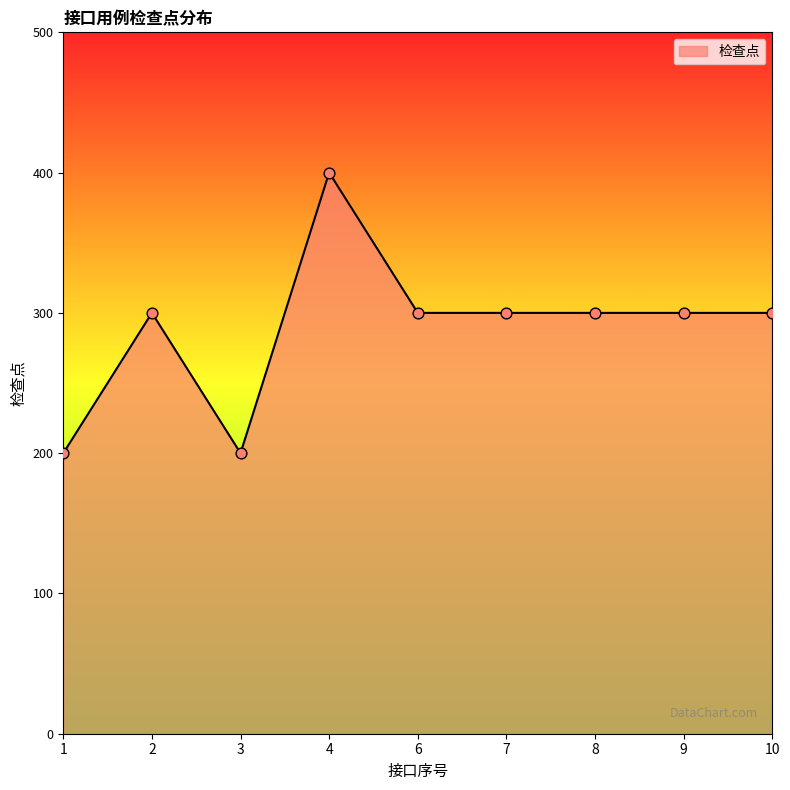

What is the ratio of the value at 4 to the value at 6?

1.3